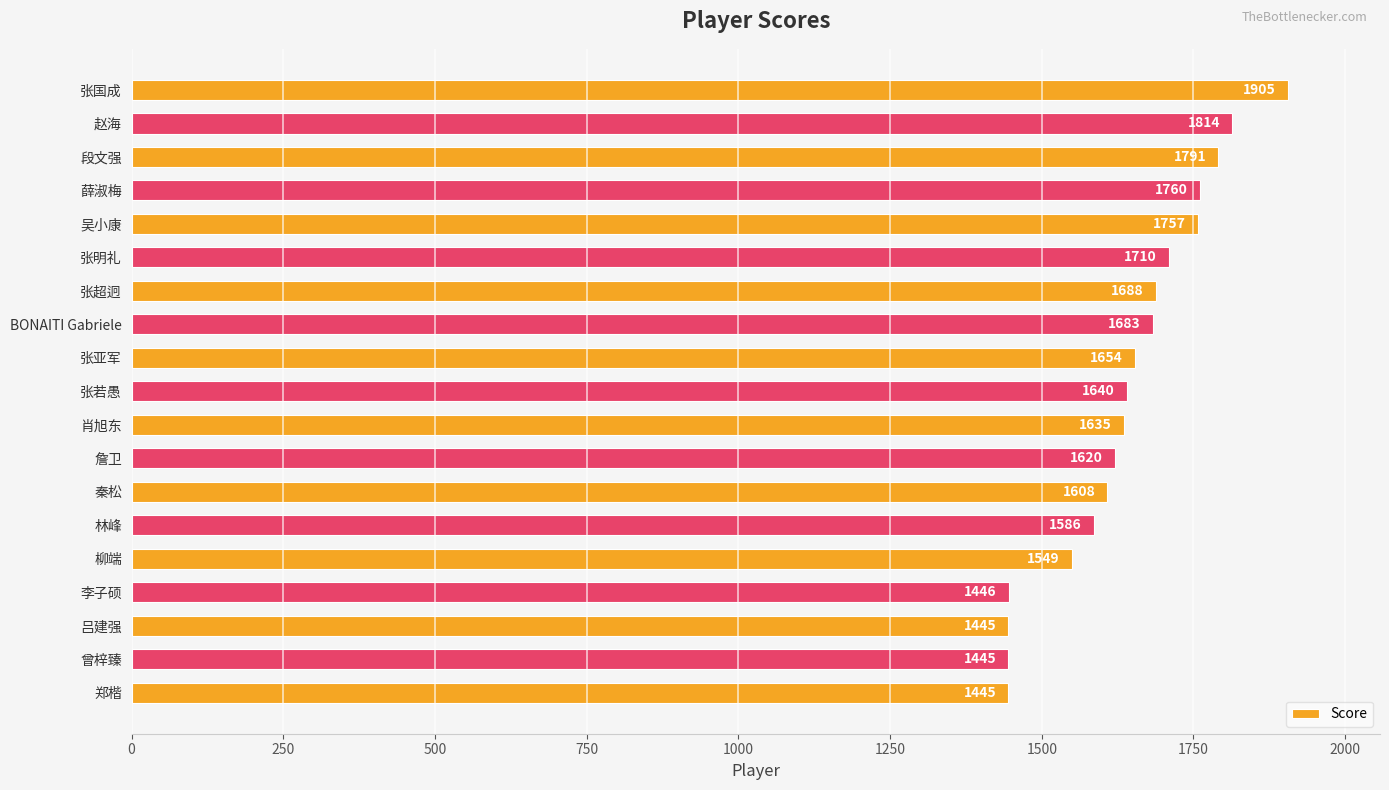

What is the difference between the second highest and second lowest values?

369